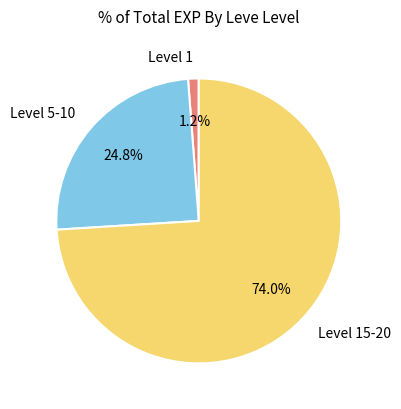

What is the largest slice in the pie chart?

Level 15-20